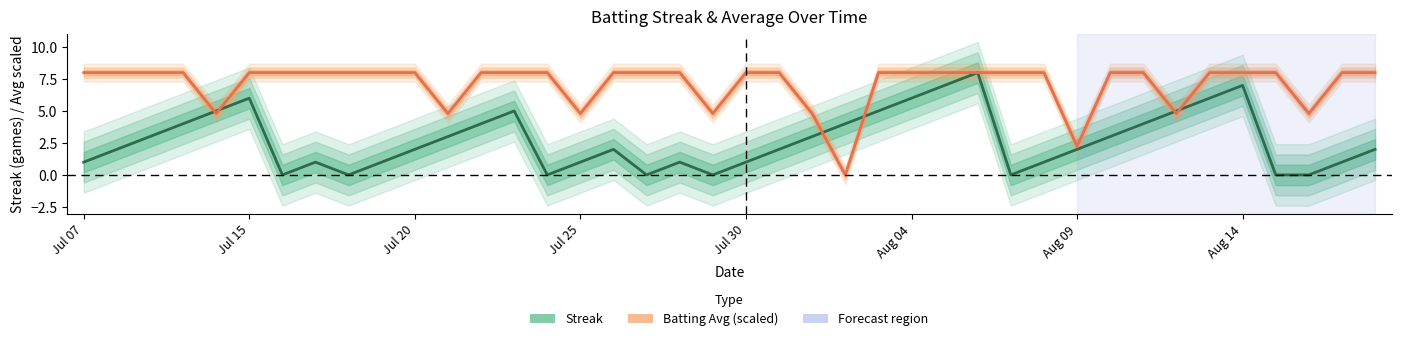

What is the difference between the maximum and minimum values in the Batting Avg (scaled) series?

8.0